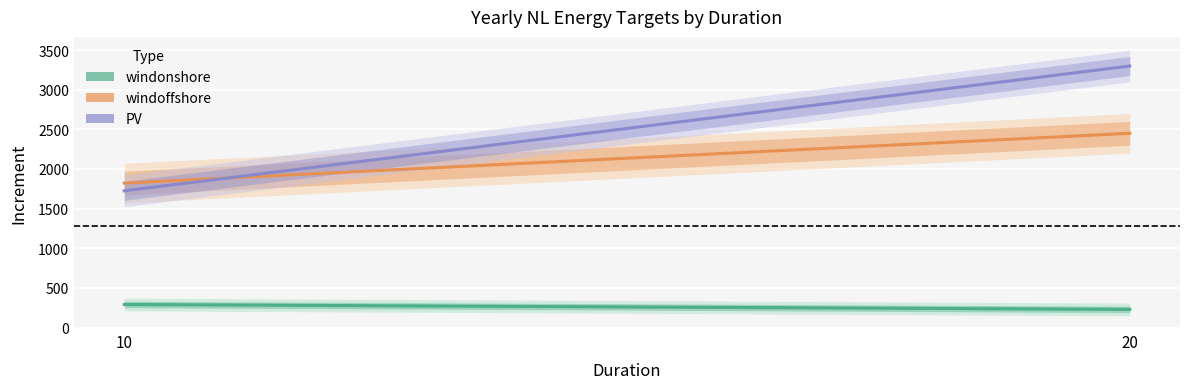

How many data points in windoffshore are less than 2450?

1